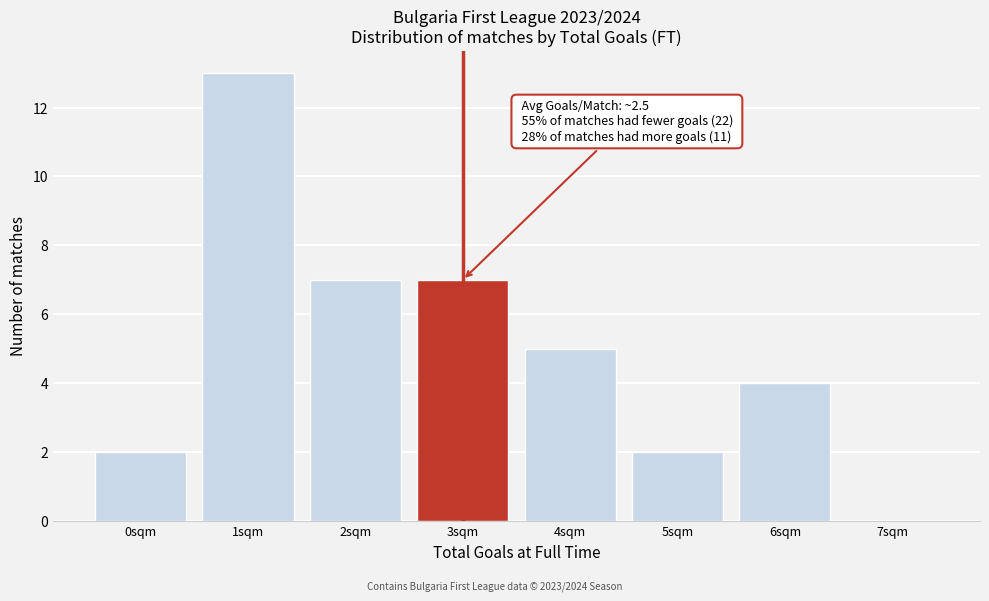

Reading right to left, extract all data points from this chart.

7sqm=0	6sqm=4	5sqm=2	4sqm=5	3sqm=7	2sqm=7	1sqm=13	0sqm=2